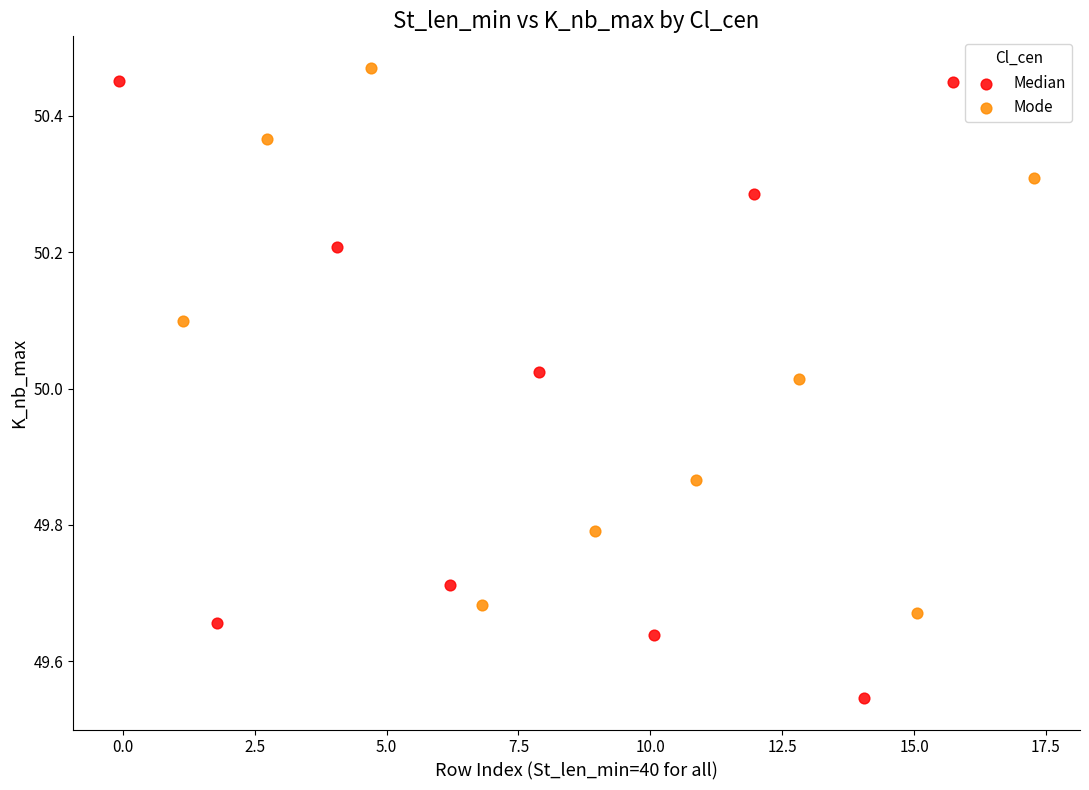

Which series reaches the maximum Y coordinate?

Mode